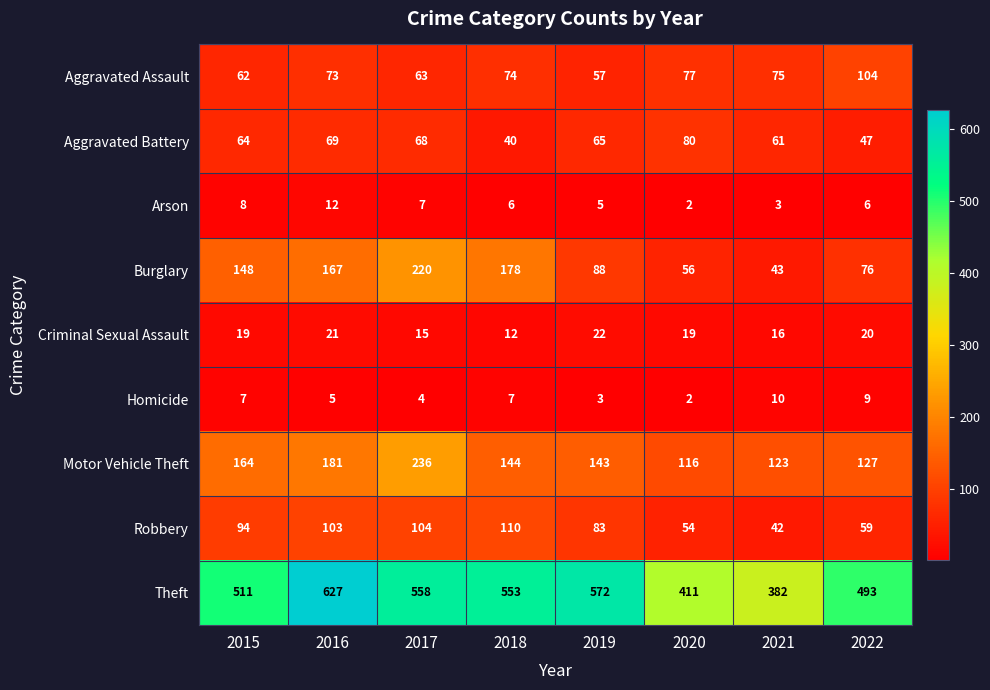

What is the difference between the Burglary values at 2017 and 2020?

164